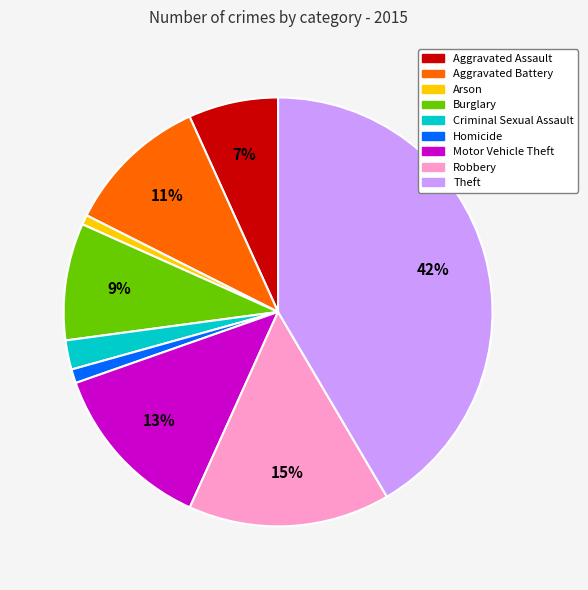

The Arson slice represents 11% of the pie. True or false?

False